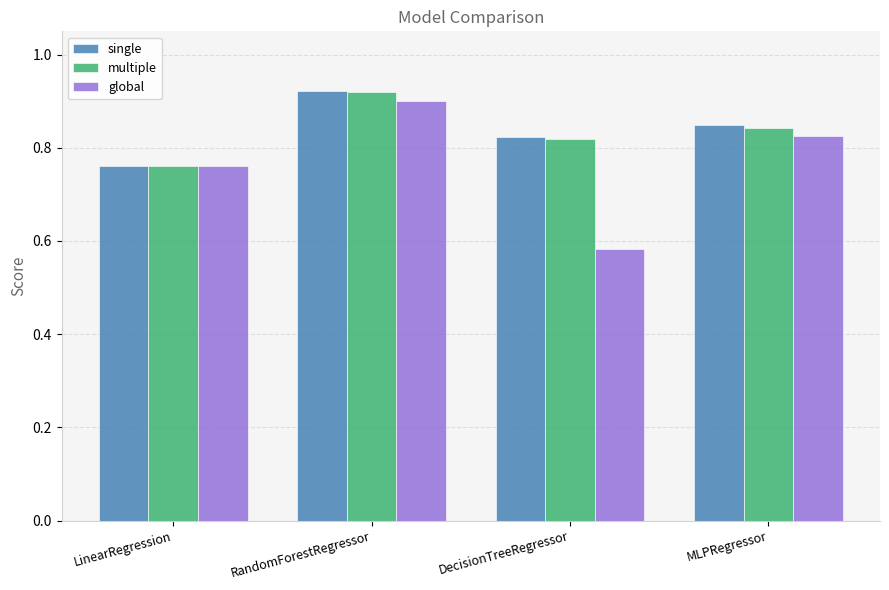

What is the total value across all series at DecisionTreeRegressor?

2.2